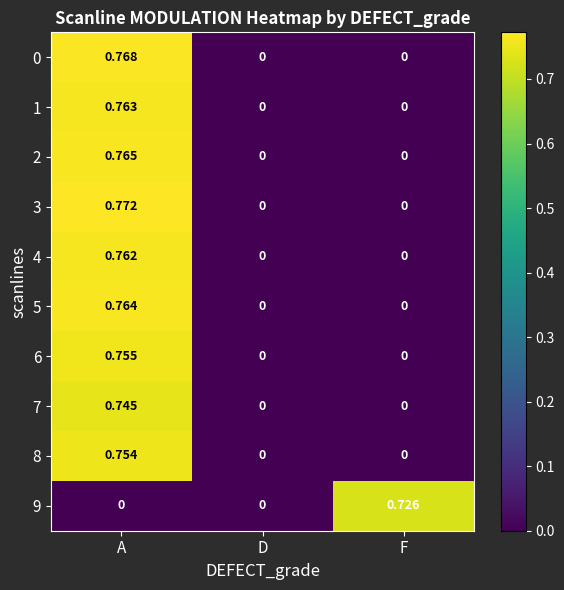

At which category is the sum across all series the highest?

A